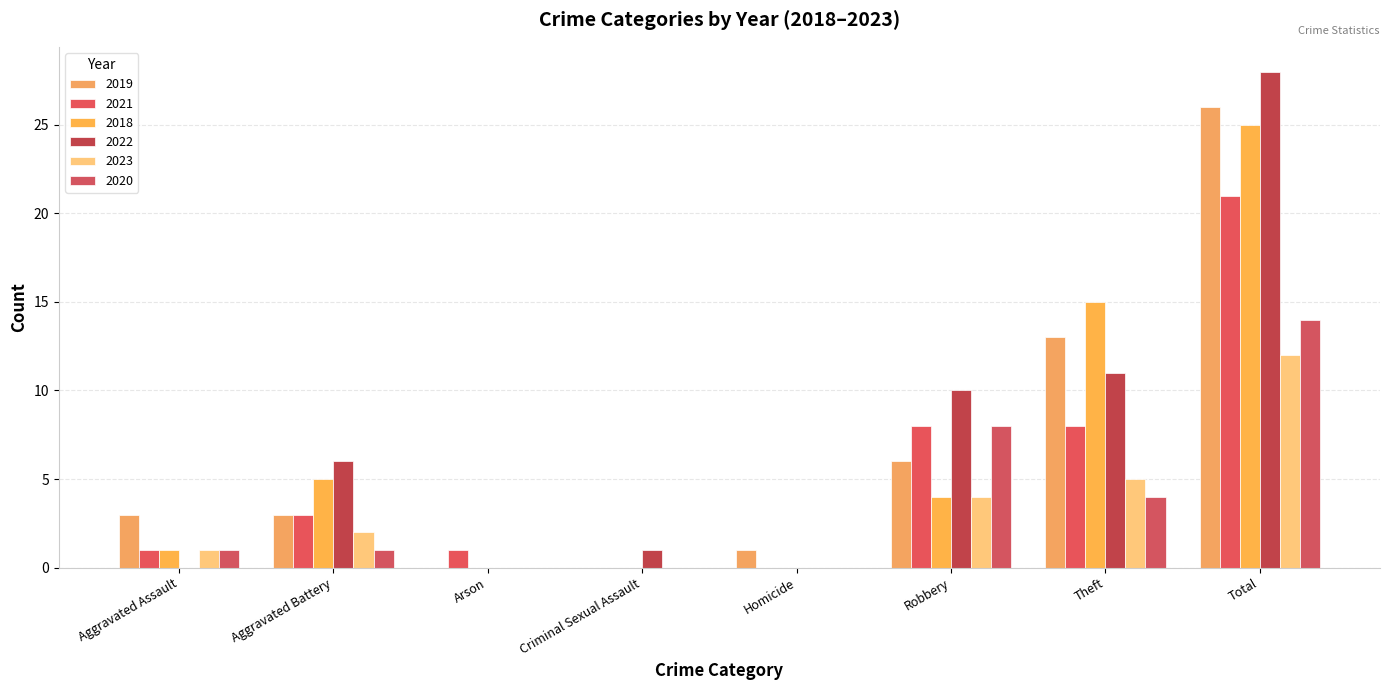

Count the number of data series in this chart.

6